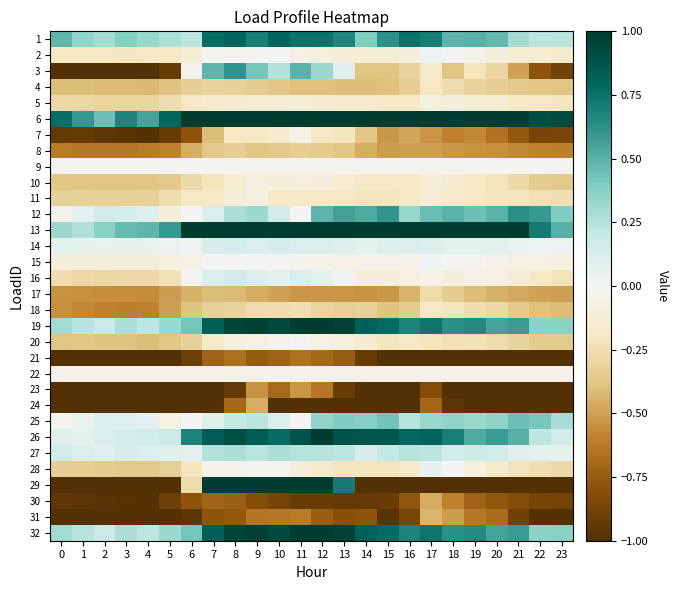

Rank the series at 4 from lowest to highest value.

3, 7, 21, 23, 24, 29, 31, 30, 8, 18, 17, 4, 20, 10, 28, 11, 5, 16, 2, 15, 22, 9, 14, 25, 12, 27, 26, 19, 32, 1, 13, 6